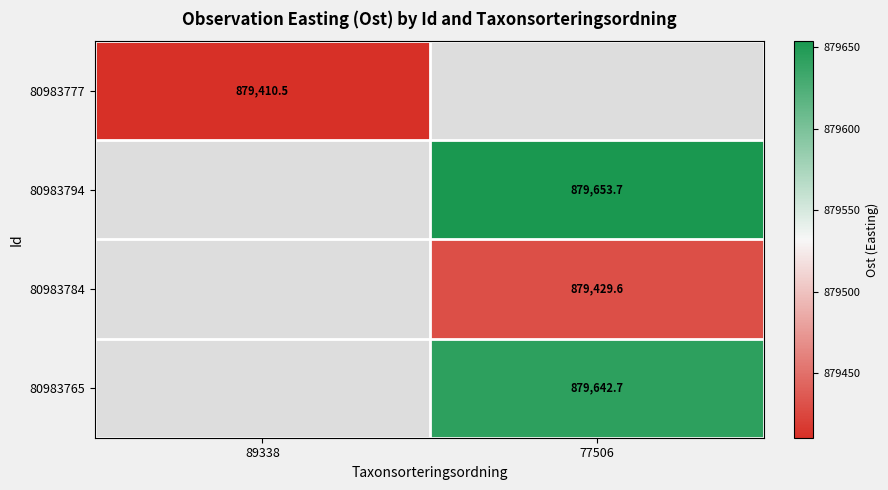

Is it true that 80983765 equals 879642.7 at 77506?

True